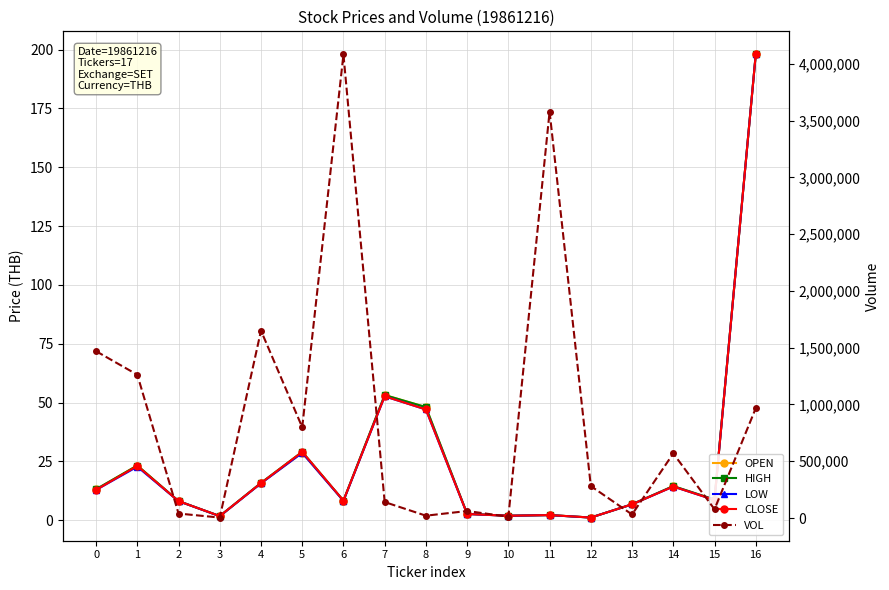

Read the HIGH value at 16.

197.9